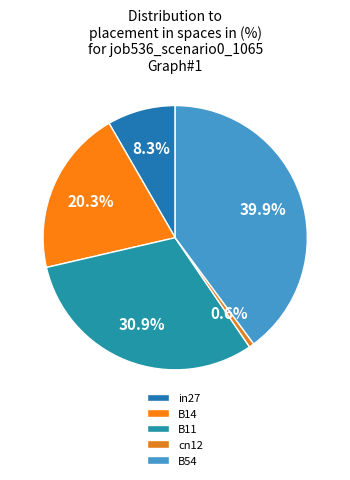

To the nearest percent, what is the difference between the B11 and cn12 slice percentages?

30%